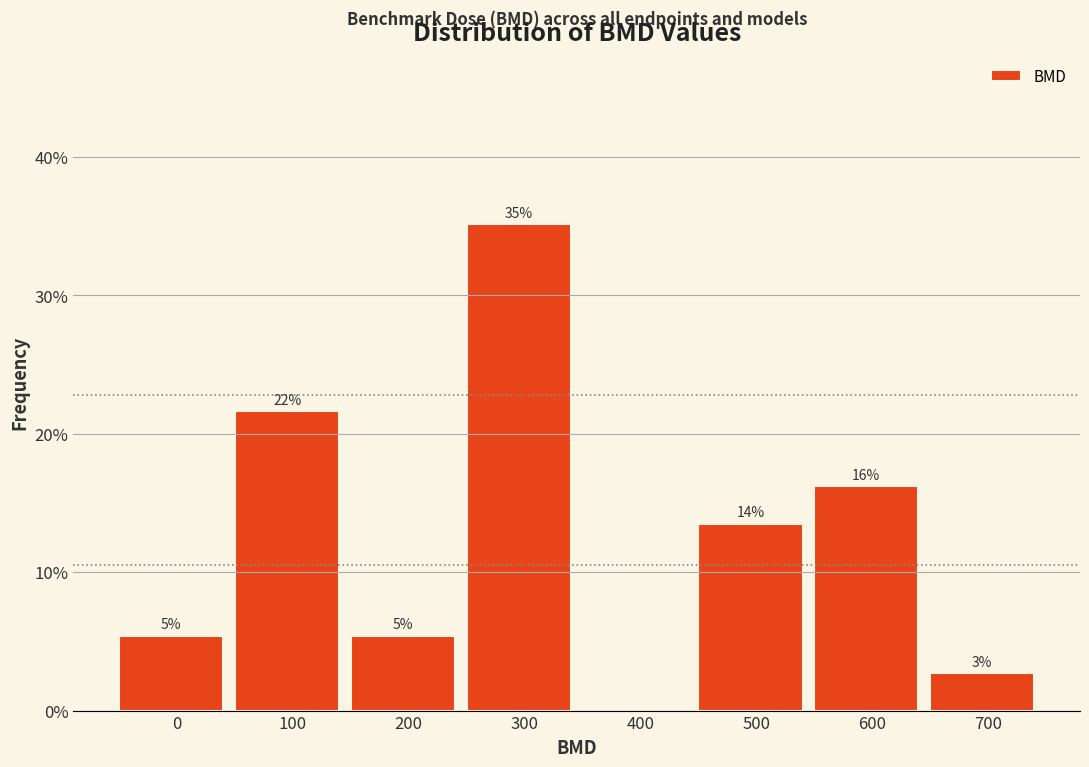

Are the bars horizontal?

No